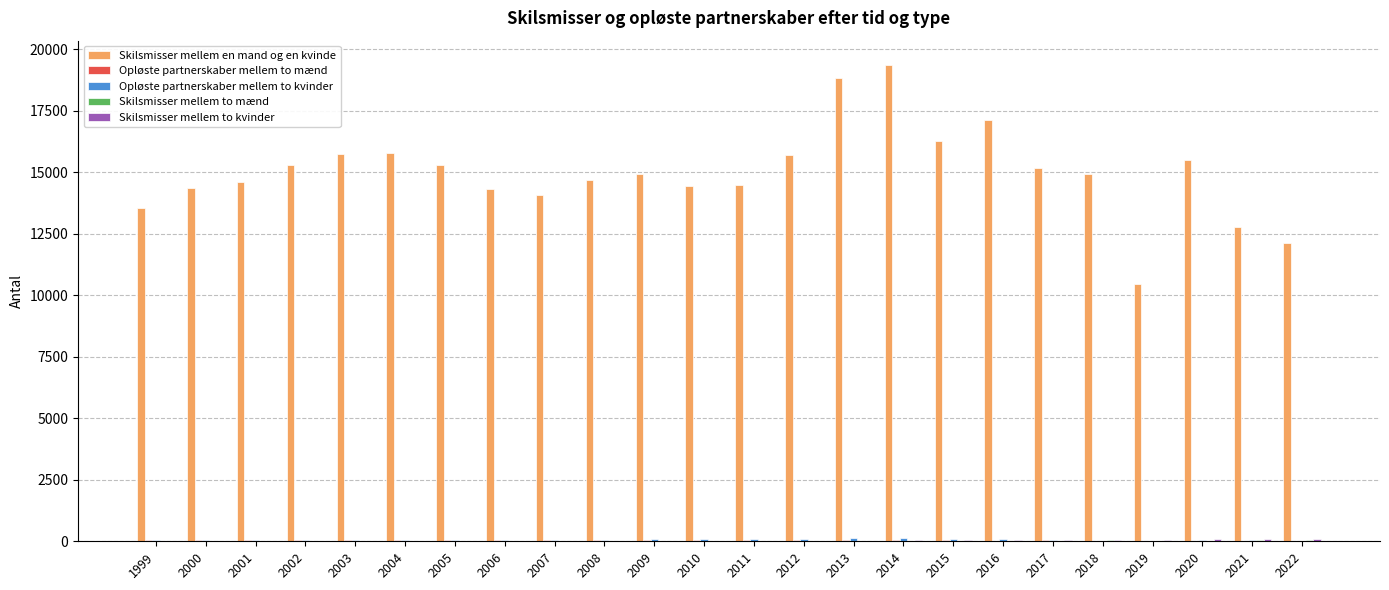

The Skilsmisser mellem en mand og en kvinde series shows 14940 at 2009. True or false?

True